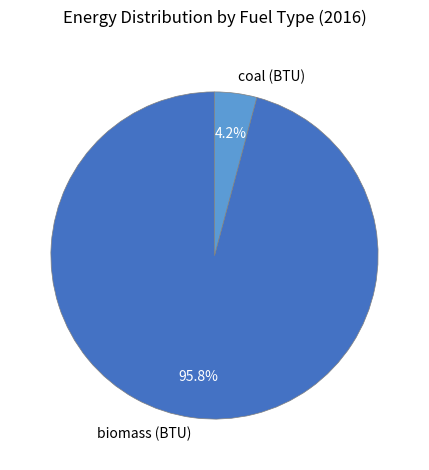

Which category has the biggest portion of the pie?

biomass (BTU)